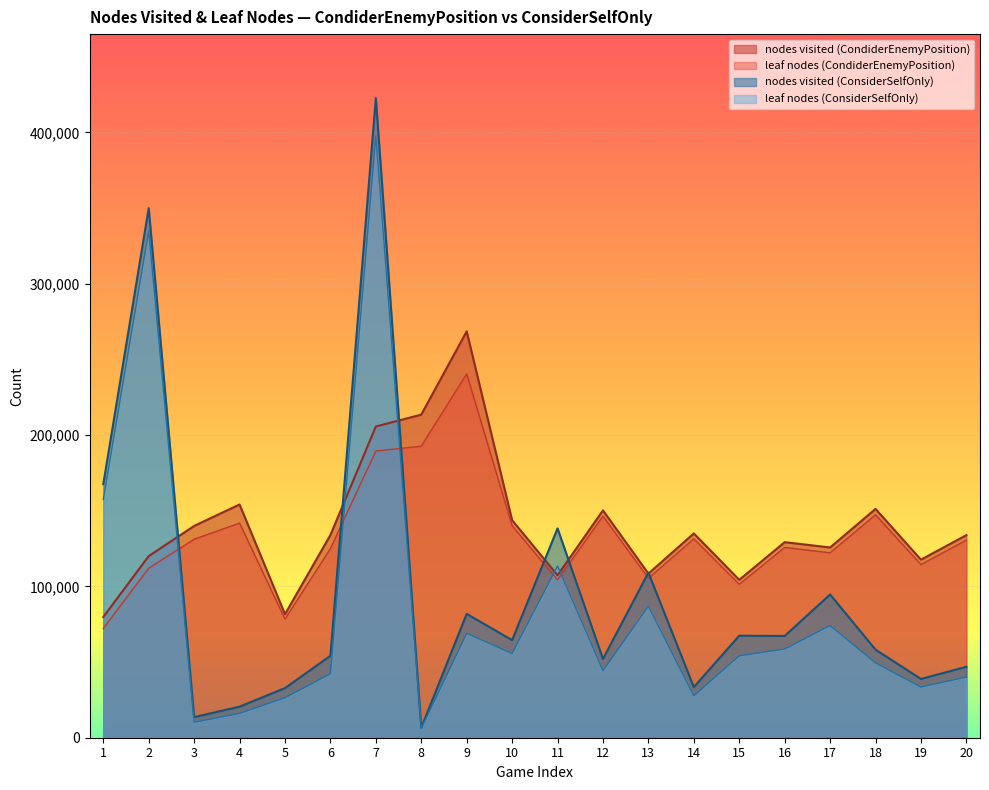

What is the total value across all series at 1?

476974